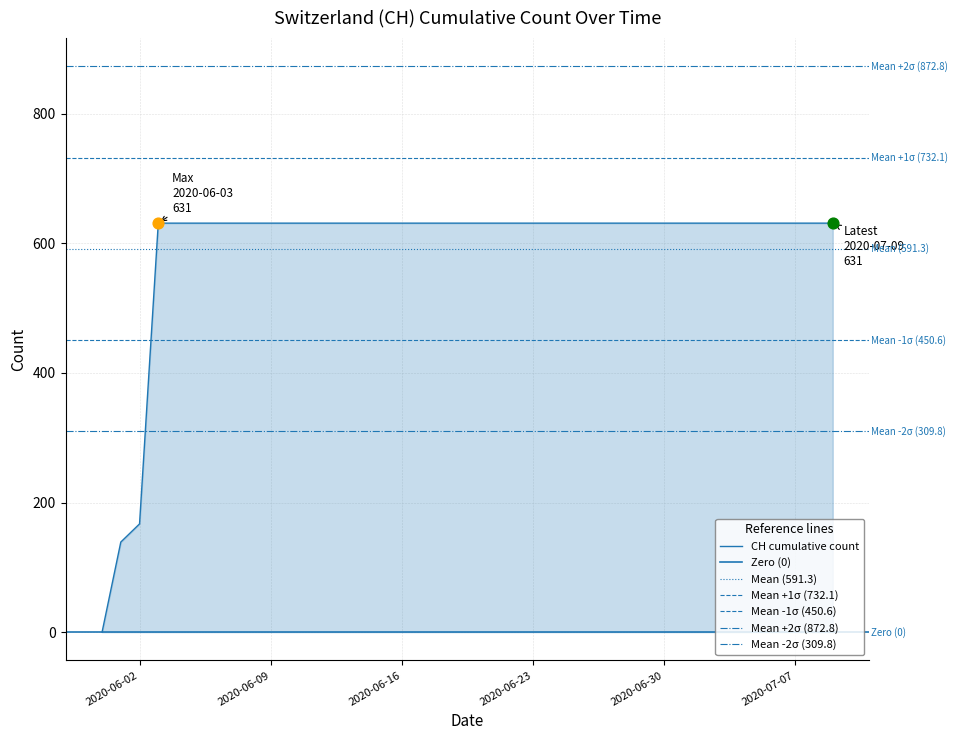

Between 2020-06-19 and 2020-06-16, which is larger?

2020-06-19